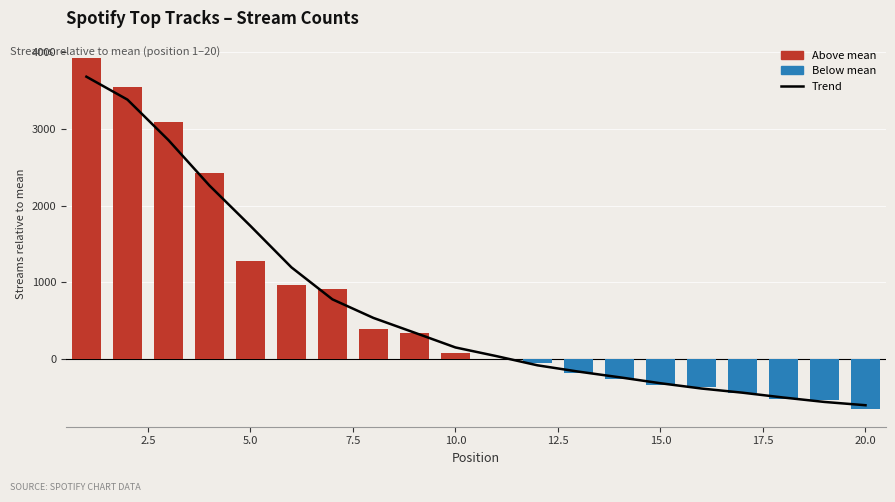

What is the average value of the Trend series?

682.7